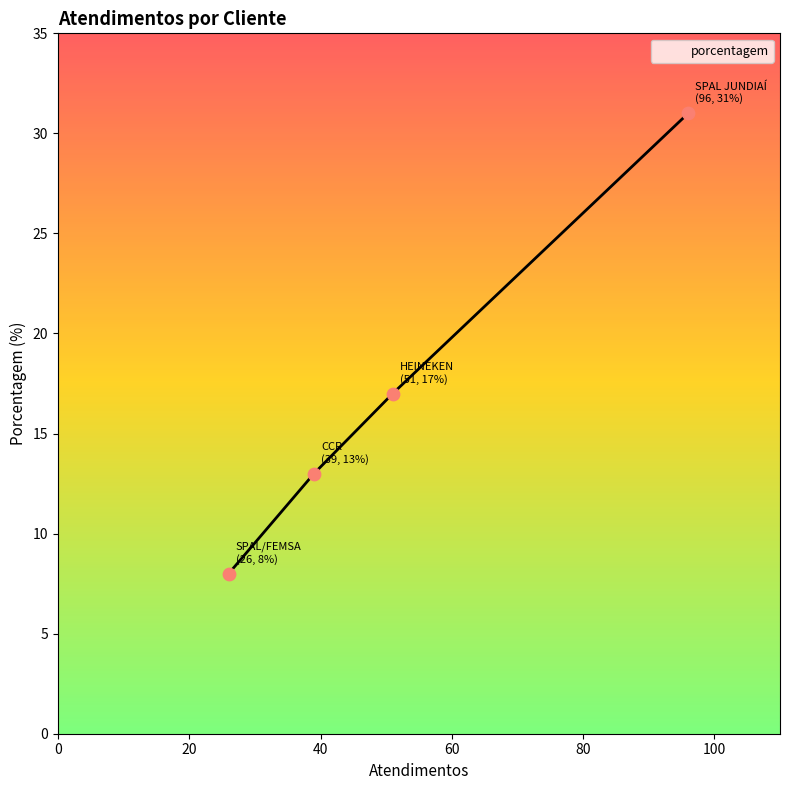

What is the greatest value displayed?

31